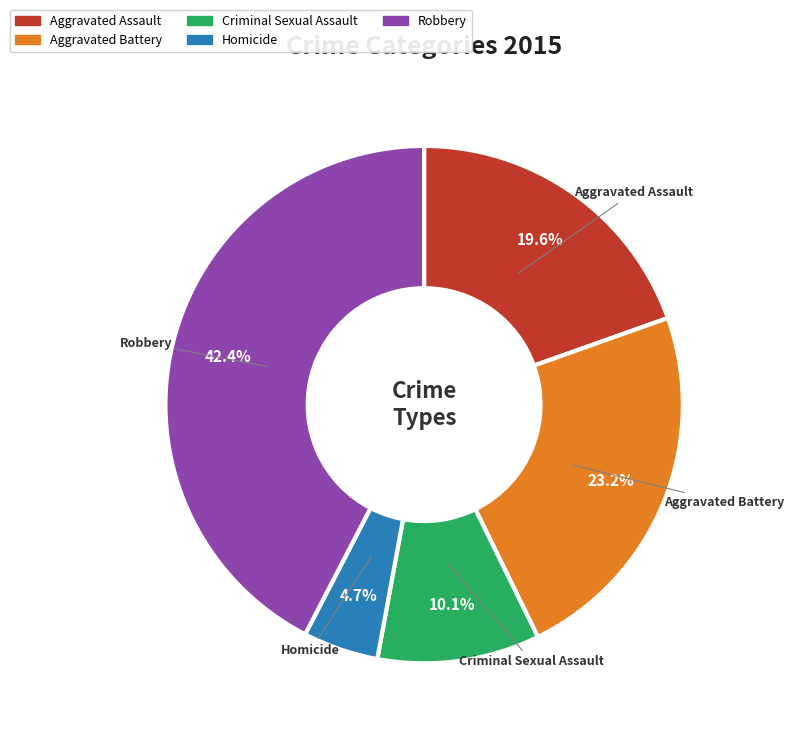

How many slices are in this pie chart?

5